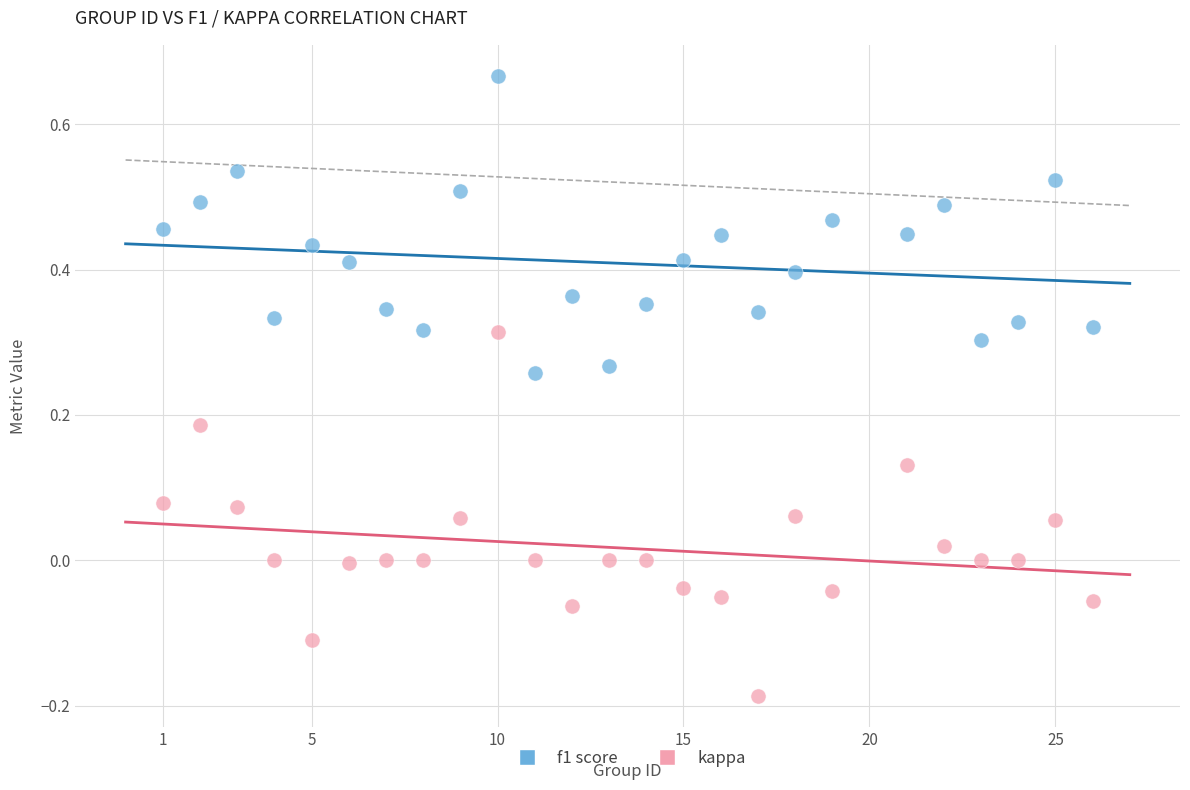

Across all data points, what is the range of X values (max minus min)?

25.0